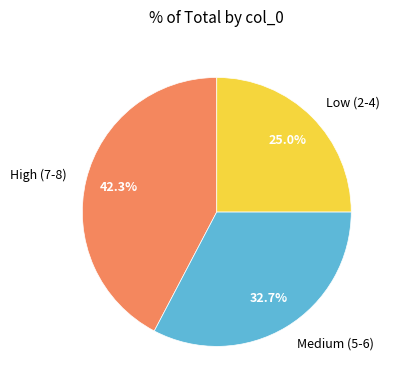

Combined, do Medium (5-6) and Low (2-4) account for over 50%?

Yes